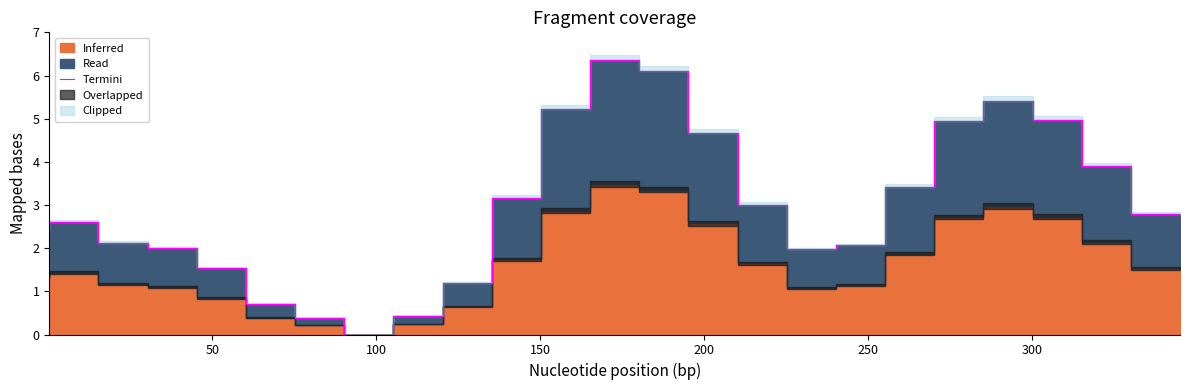

How many data points are above 2?

16